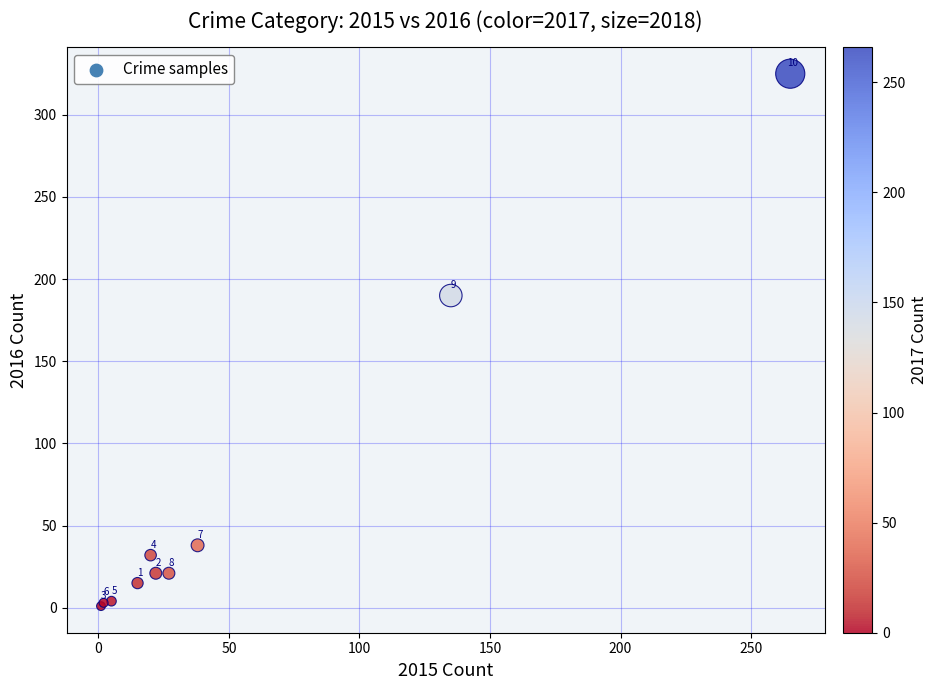

What Y value in the scatter plot is closest to 163?

190